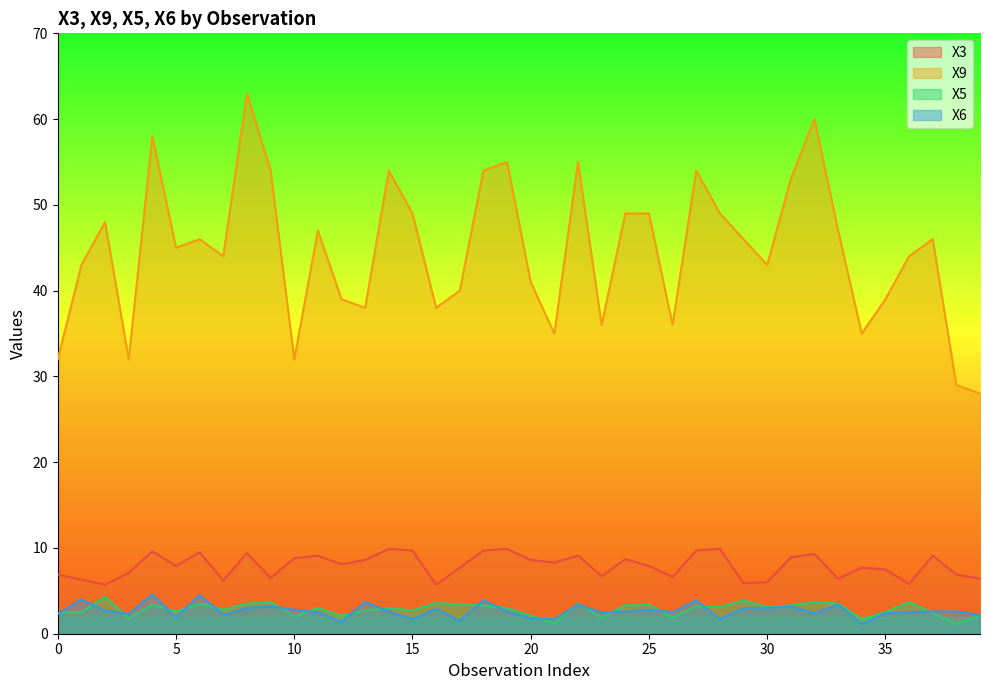

At how many categories does at least one series exceed 53?

9